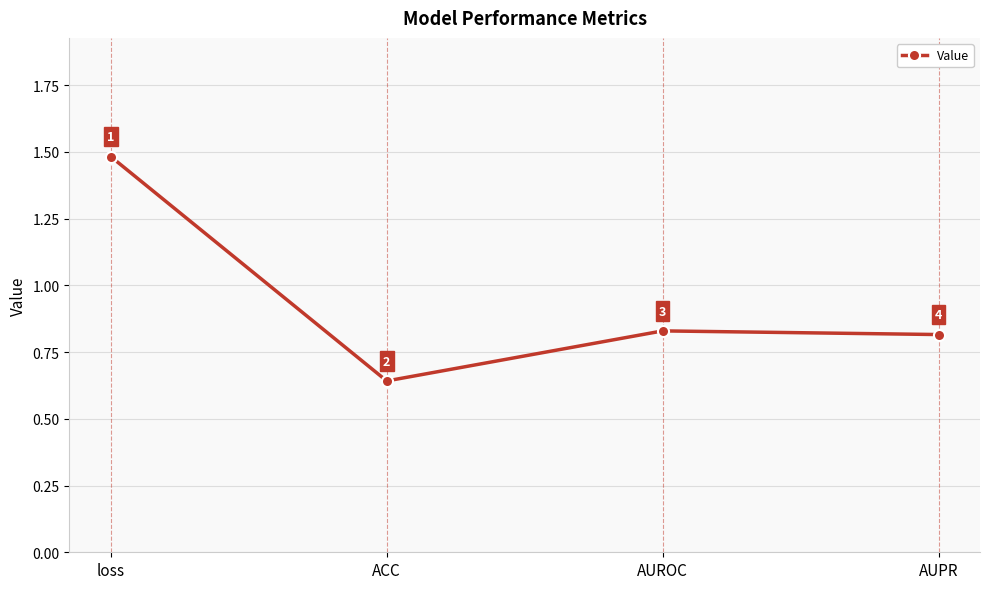

Where is the first local maximum?

AUROC